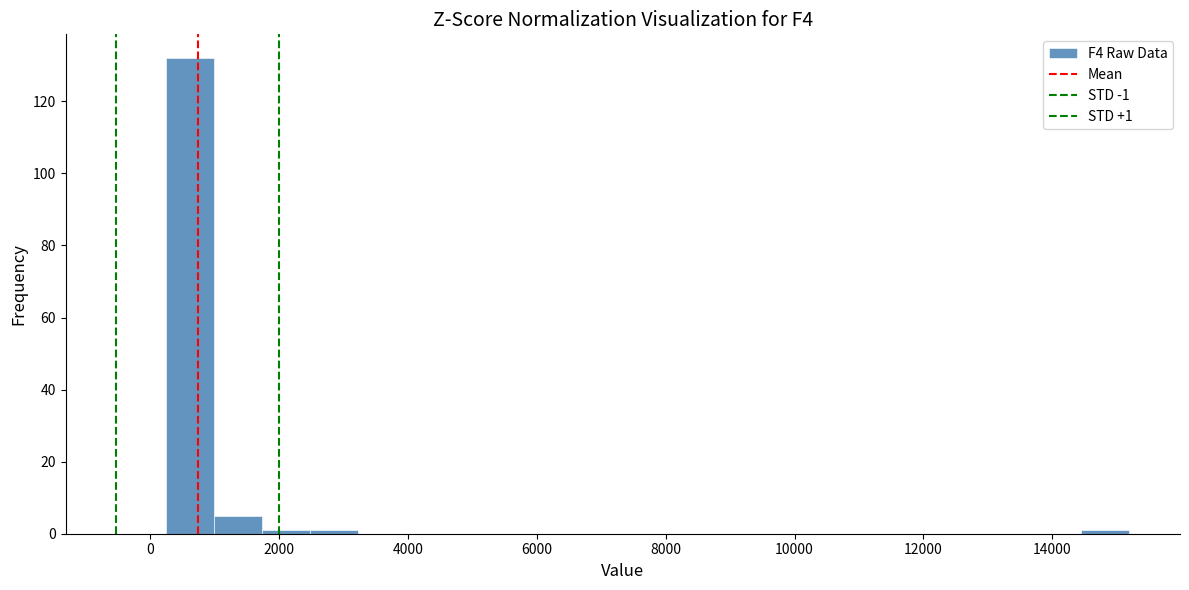

Read against the x-axis, roughly where is the centre of the tallest bar?

600